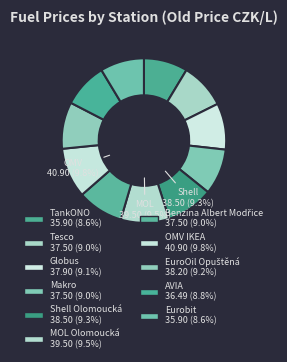

What percentage is the MOL Olomoucká slice, to the nearest percent?

9%